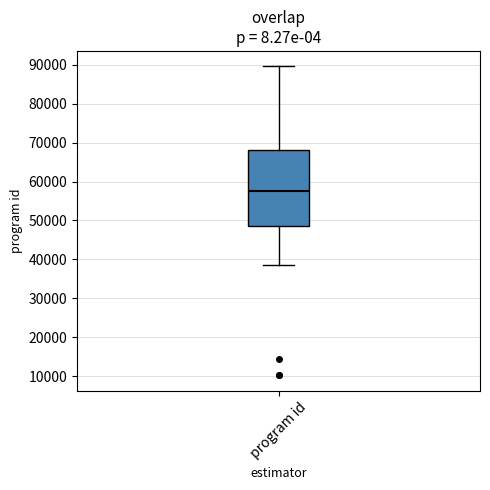

Transcribe this box plot: give where the median line is, the range the box spans, and where the two whiskers end, as read against the y-axis. The values are not printed on the chart, so give them approximately, as read against the axis.

median 58000, box 49000 to 68000, whiskers 38000 to 90000